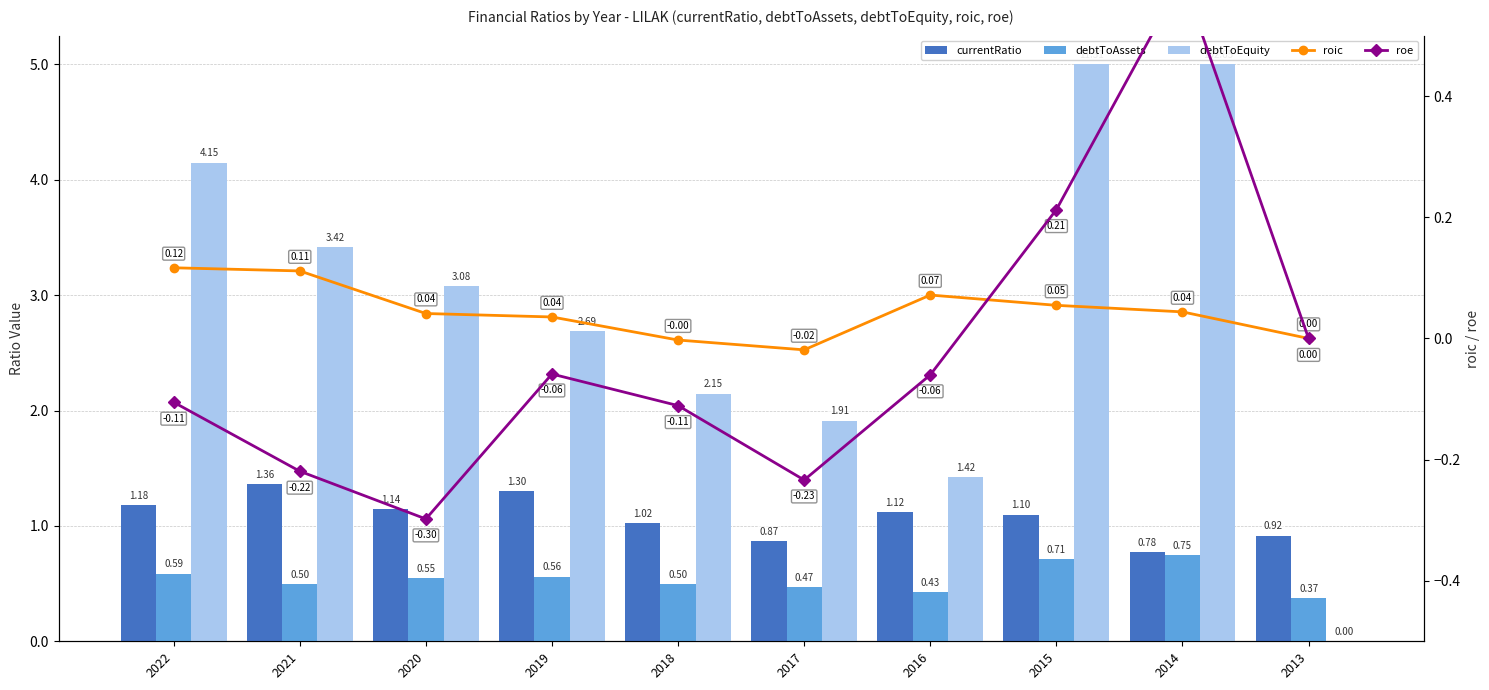

What is the value of the roic bar at the 2nd from the left?

0.1